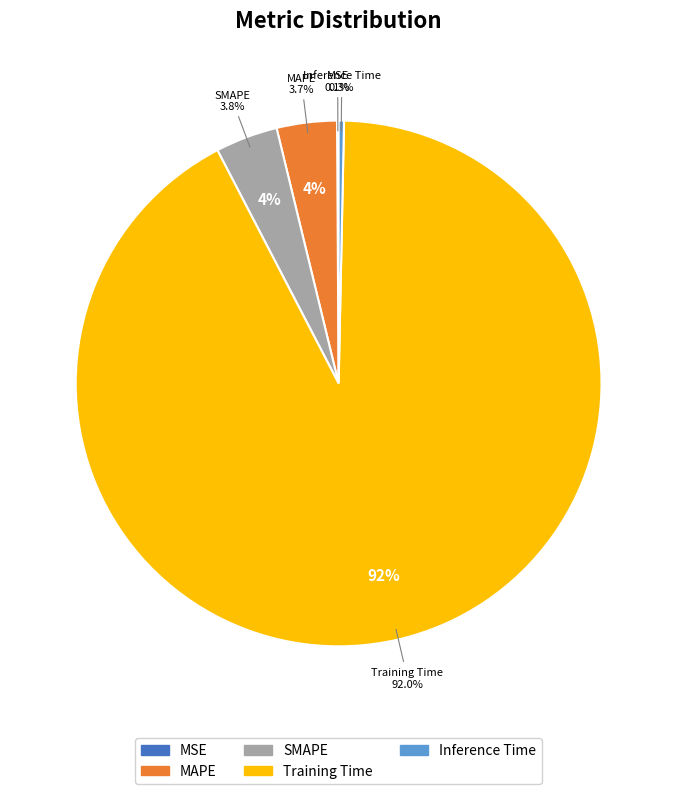

The MAPE slice represents 4% of the pie. True or false?

True